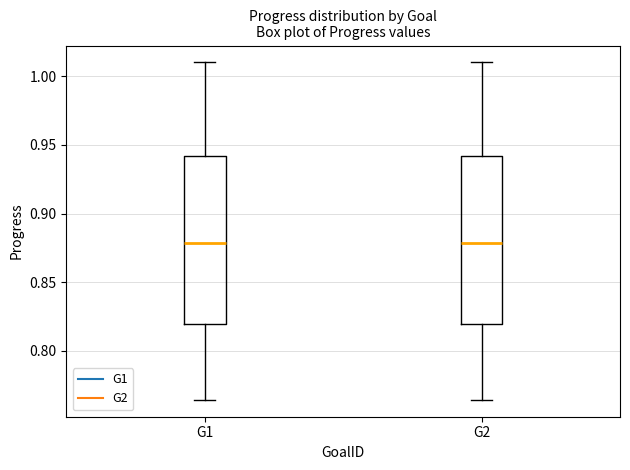

Reading left to right, transcribe this box plot: for each box, give where its median line is, the range the box spans, and where its two whiskers end, as read against the y-axis. The values are not printed on the chart, so give them approximately, as read against the axis.

G1: median 0.880, box 0.820 to 0.940, whiskers 0.765 to 1.010
G2: median 0.880, box 0.820 to 0.940, whiskers 0.765 to 1.010